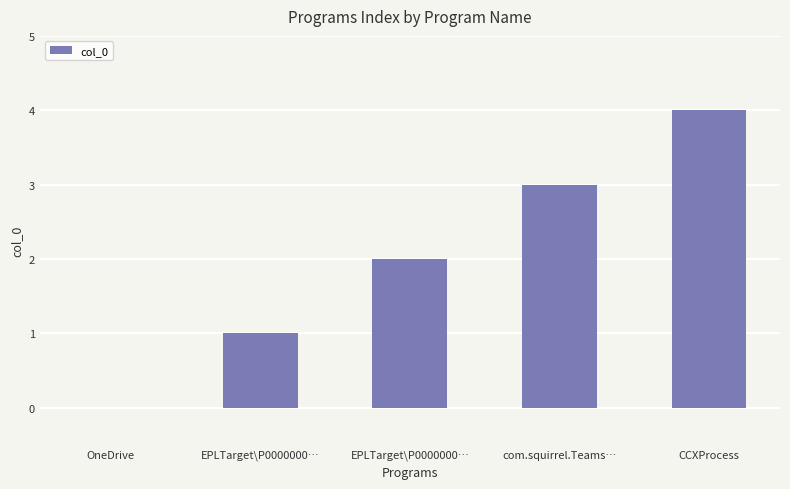

Count the number of data series in this chart.

1